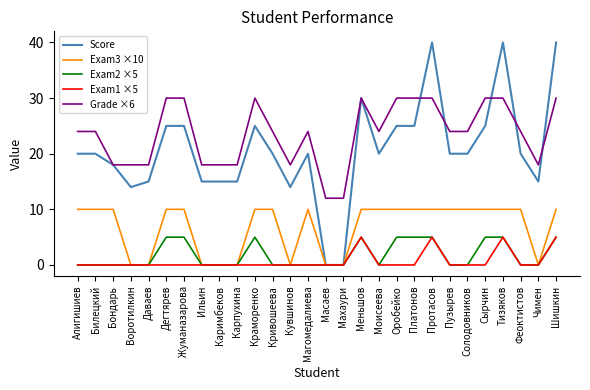

Which series has the widest spread of values?

Score